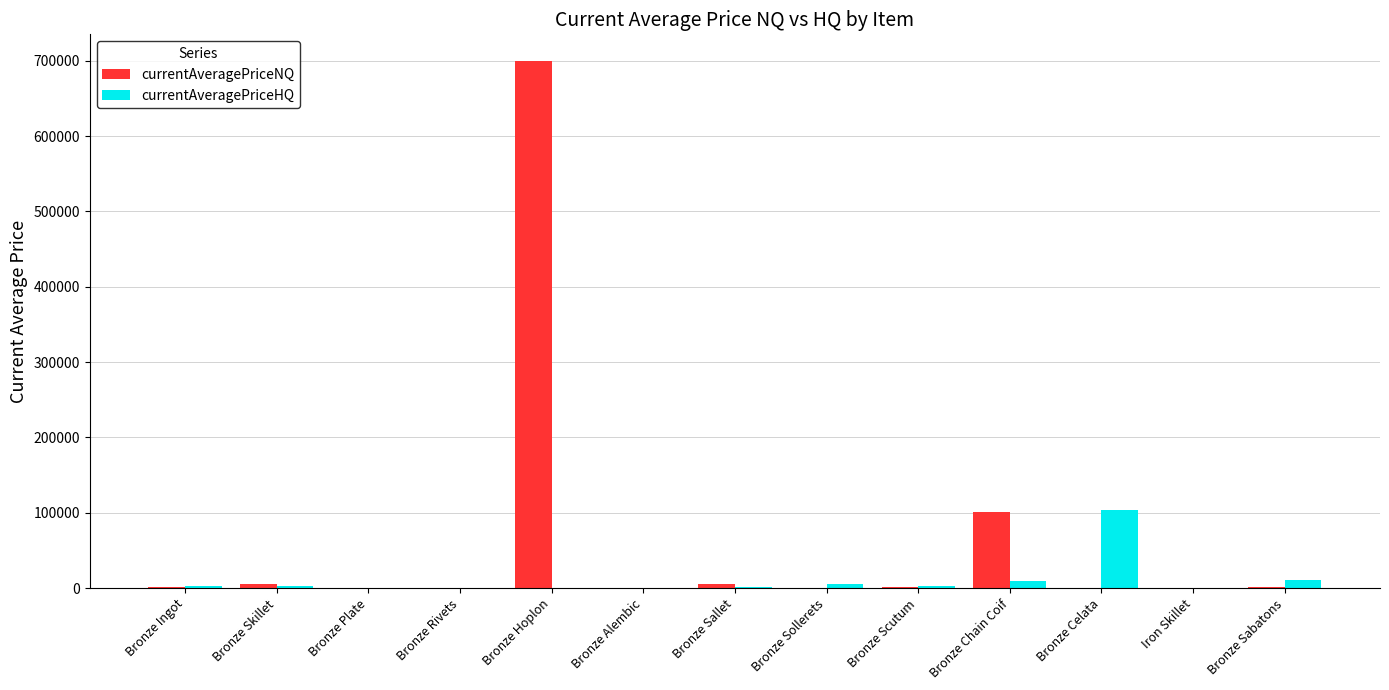

Between Bronze Celata and Iron Skillet, which series saw the biggest shift?

currentAveragePriceHQ